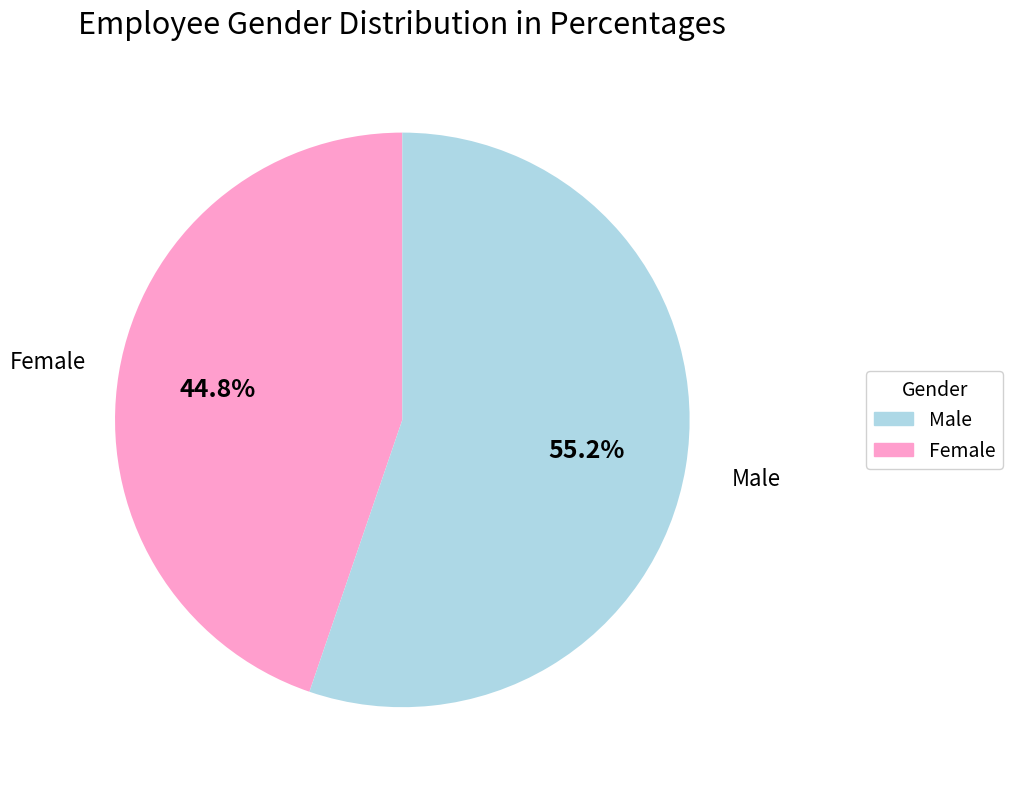

Is there a majority slice in this chart?

Yes